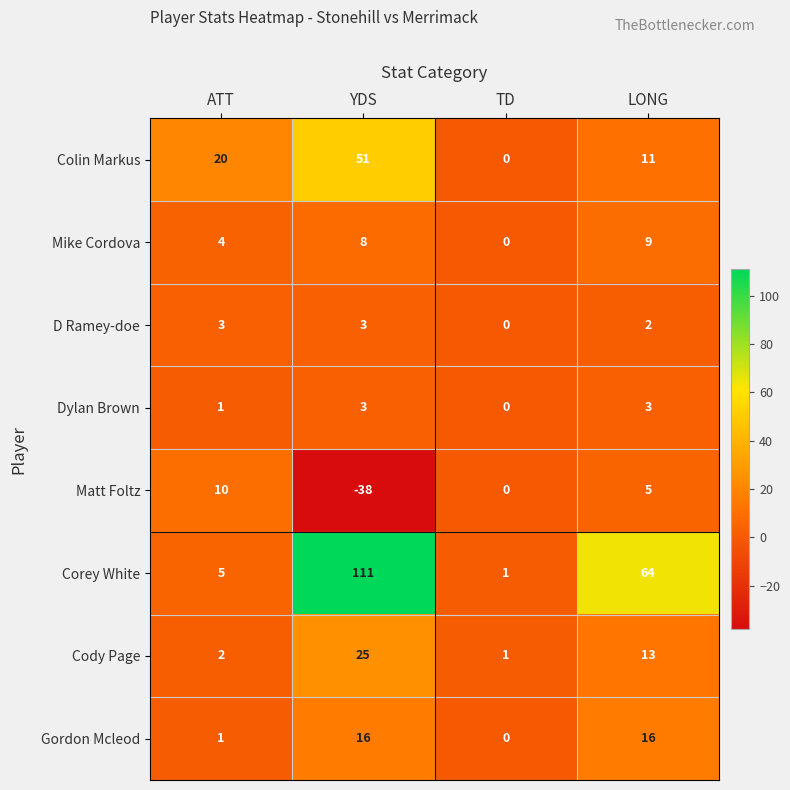

Which series changed the most between ATT and LONG?

Corey White